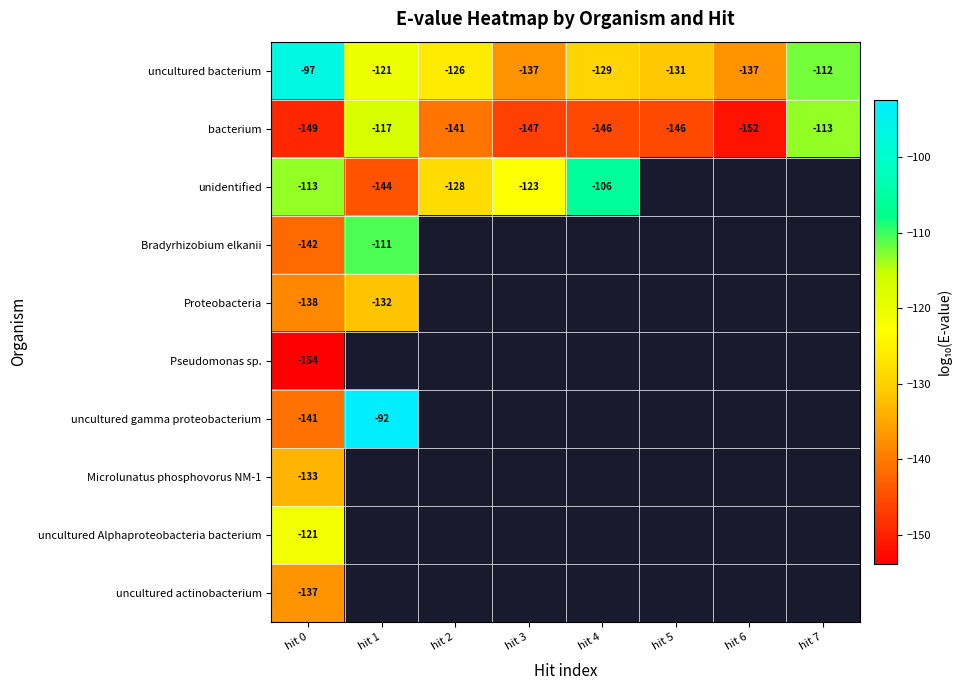

Between hit 6 and hit 5, which is larger?

hit 5